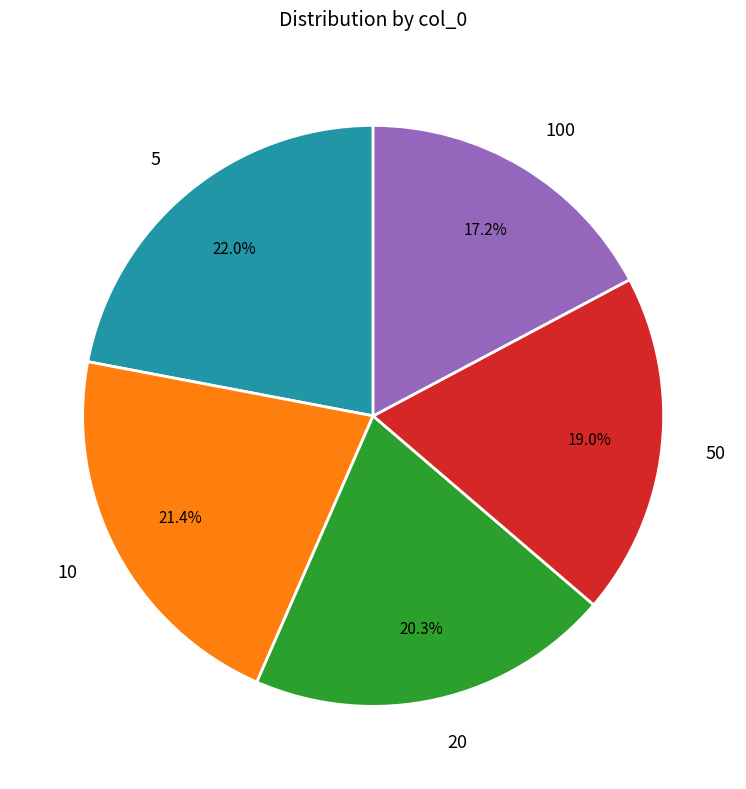

Which slice is the largest?

5